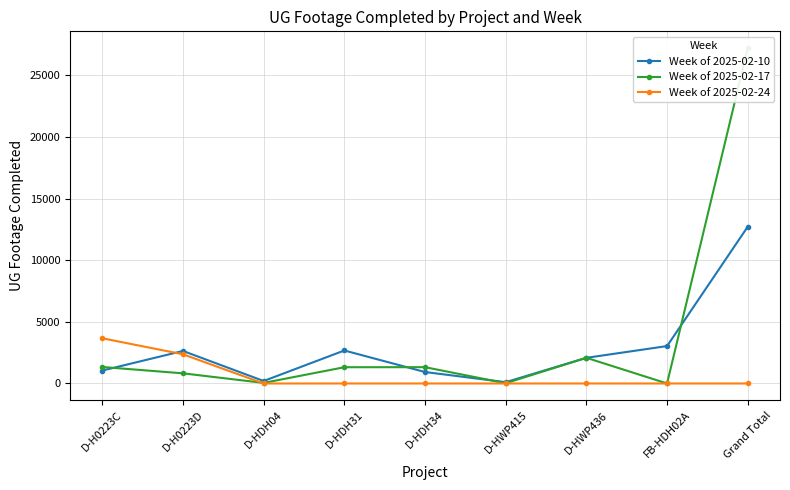

Reading left to right, what are all the values shown in this chart?

Week of 2025-02-10: 1049	2639	202	2677	929	106	2082	3035	12719
Week of 2025-02-17: 1339	823	47	1319	1324	21	2085	0	27211
Week of 2025-02-24: 3668	2368	0	0	0	0	0	0	0